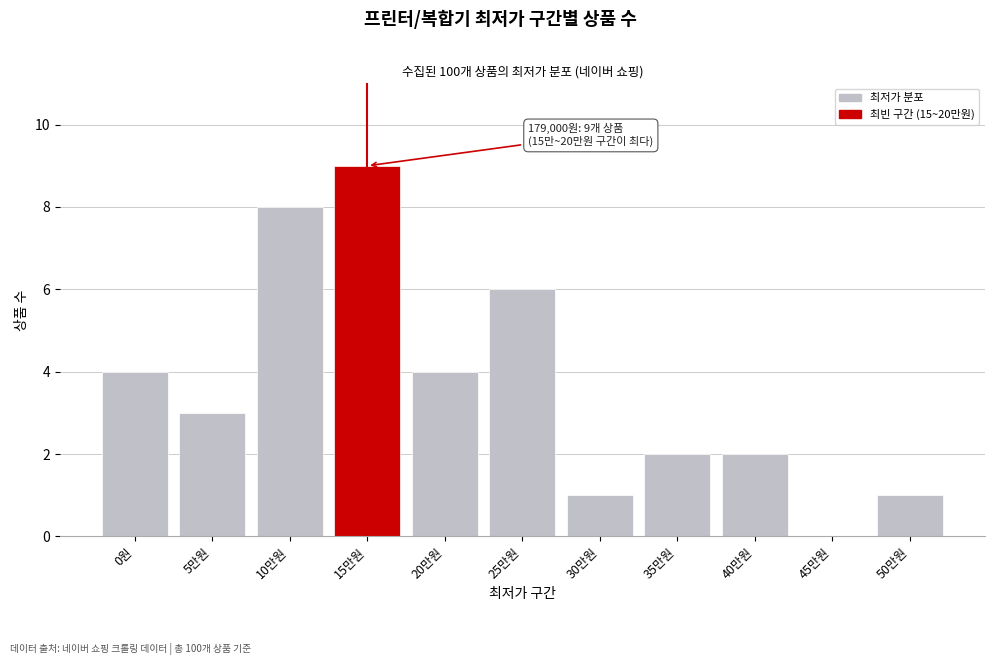

Reading right to left, list all the values displayed in this chart.

50만원=1	45만원=0	40만원=2	35만원=2	30만원=1	25만원=6	20만원=4	15만원=9	10만원=8	5만원=3	0원=4